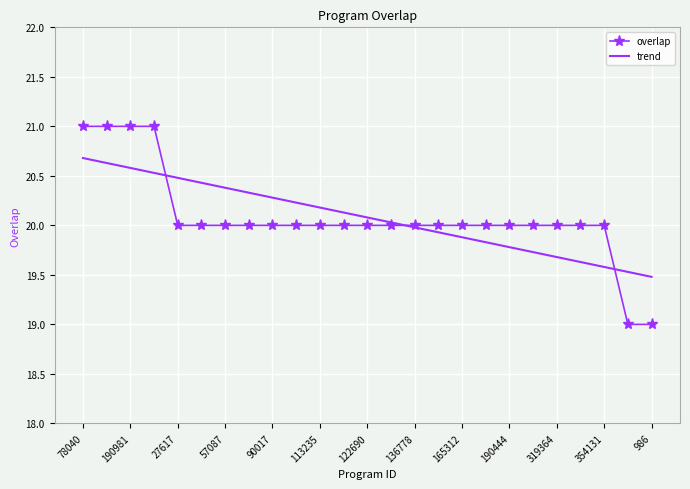

Which series has the widest spread of values?

overlap